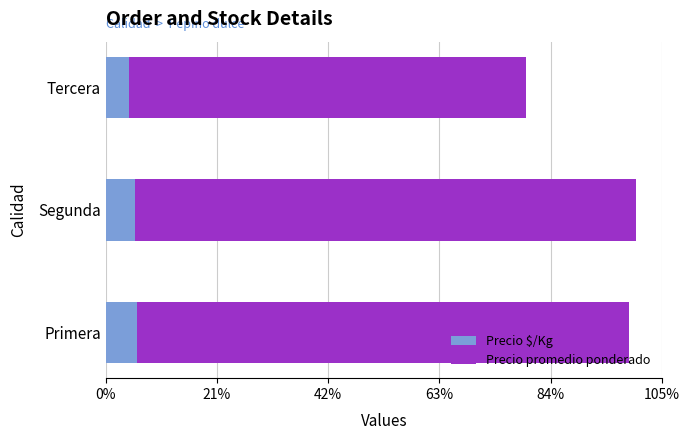

What are all the series names shown in the legend?

Precio $/Kg, Precio promedio ponderado